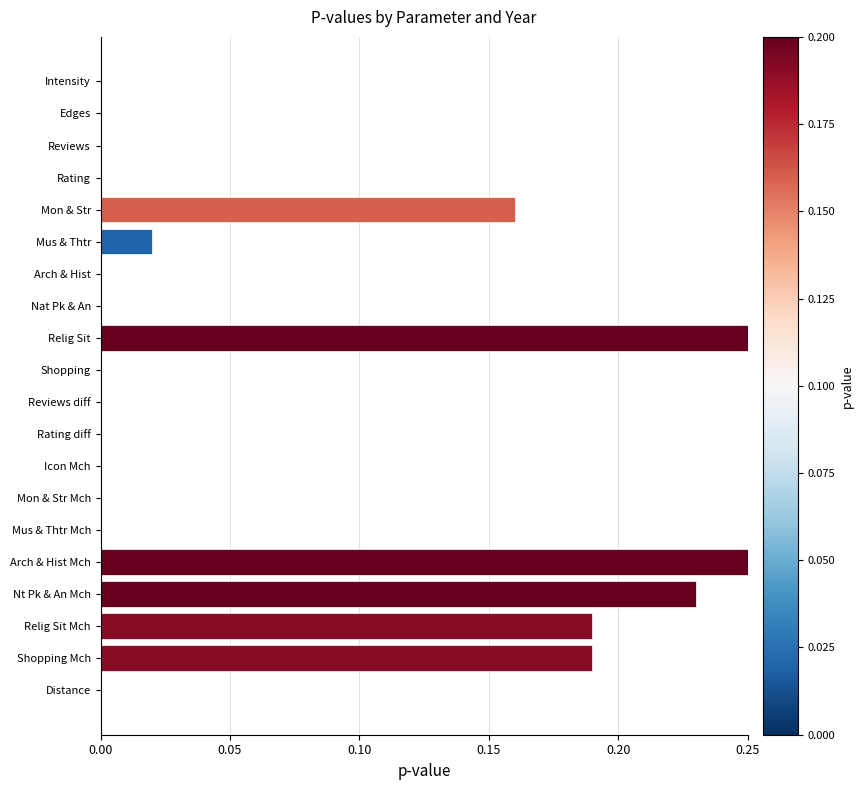

What is the average value?

0.1